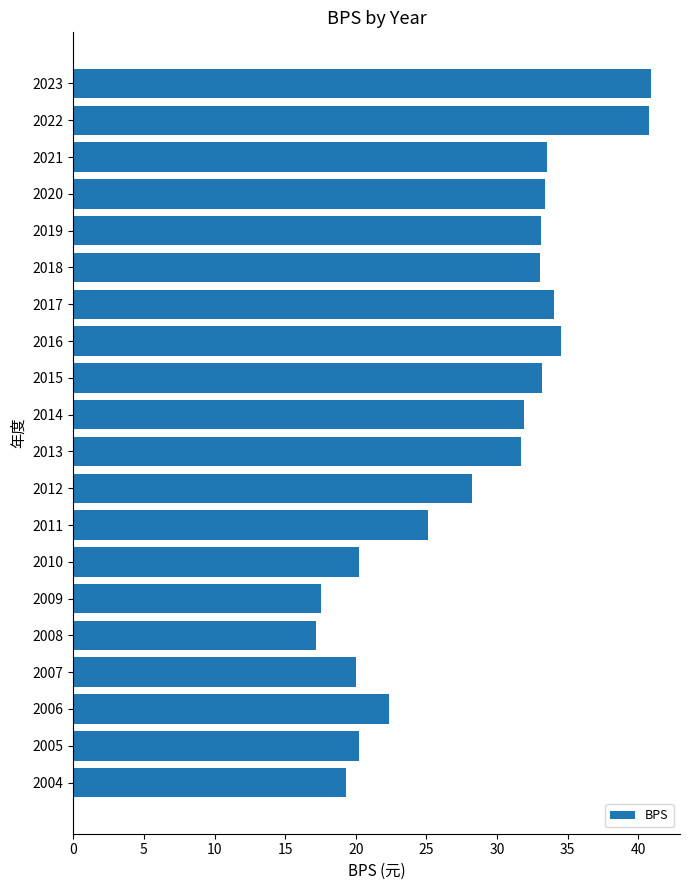

How many data points does each series have?

20